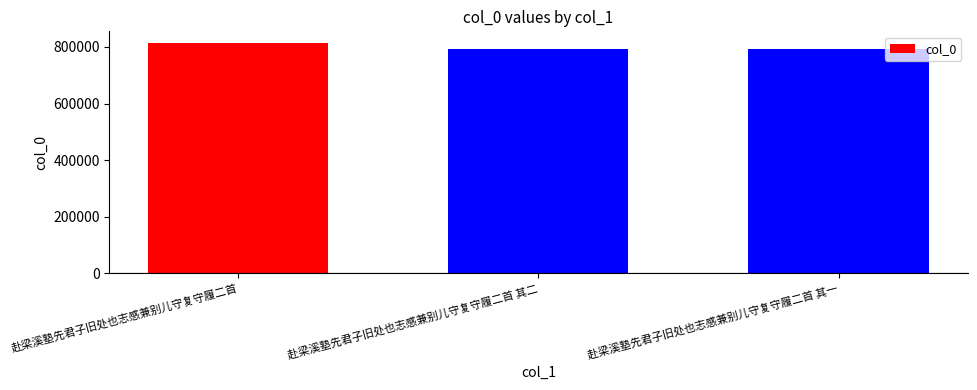

How many distinct data groups are displayed?

1